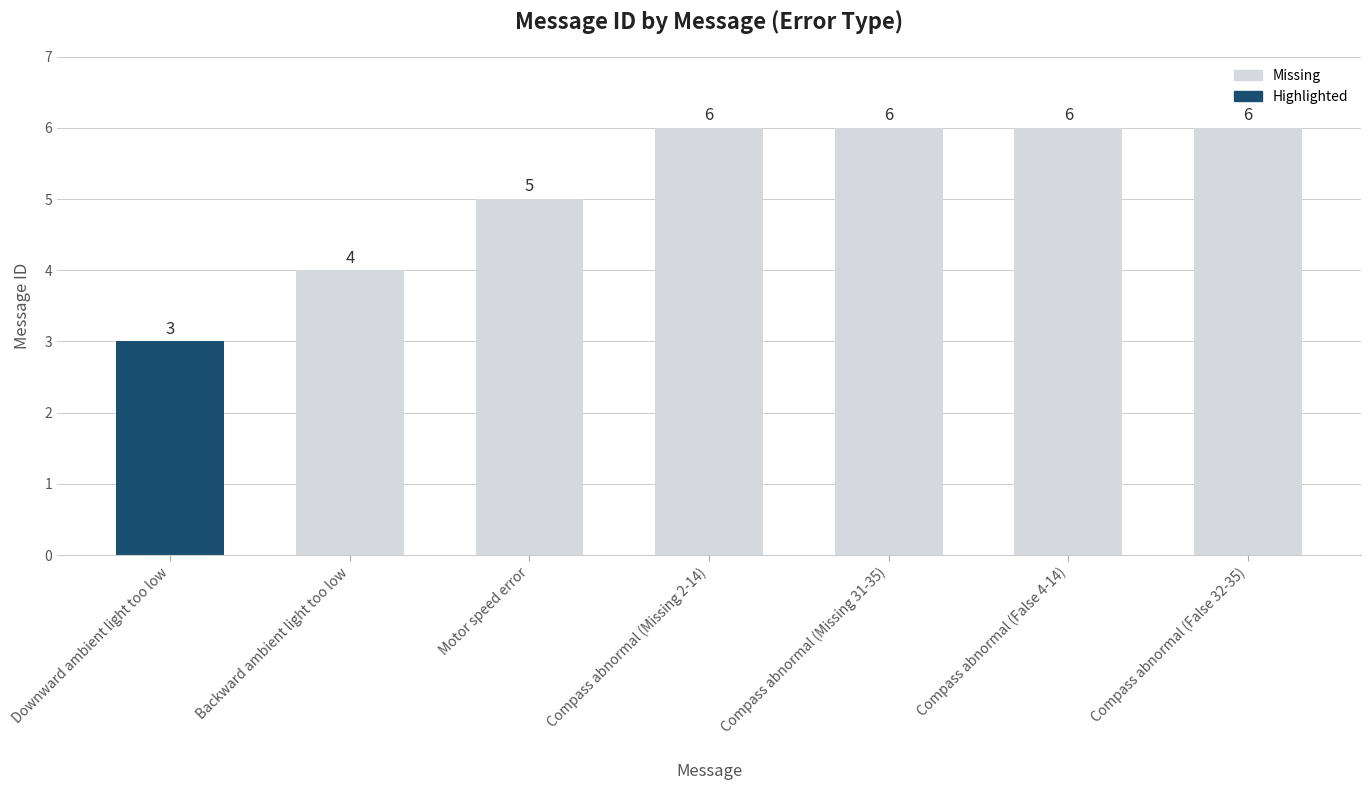

Read the value at Backward ambient light too low.

4